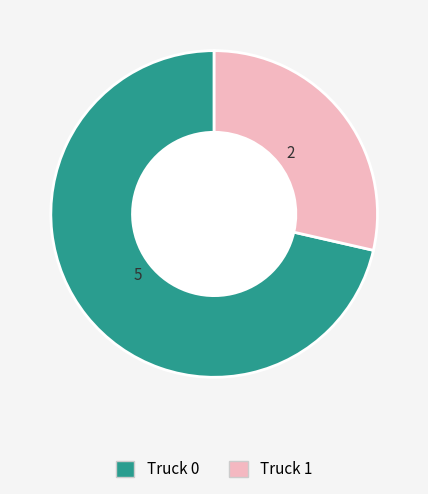

Which has a higher value, Truck 1 or Truck 0?

Truck 0